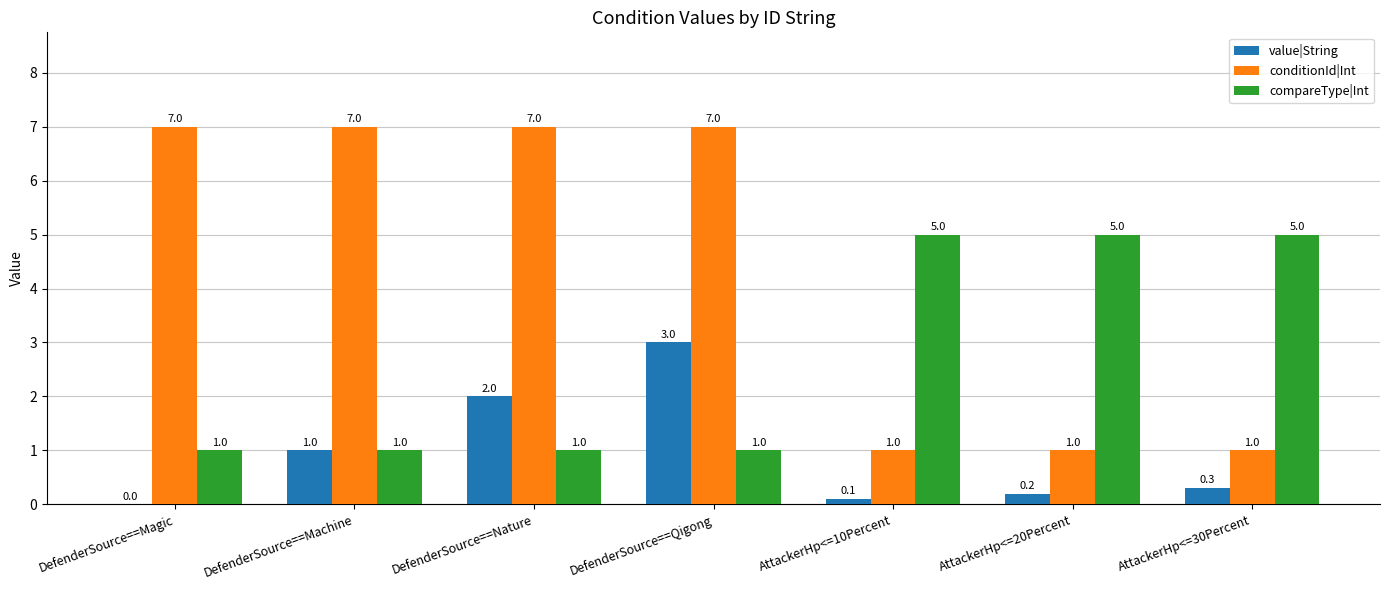

Is the value of conditionId|Int at AttackerHp<=10Percent greater than the value of value|String at AttackerHp<=10Percent?

Yes